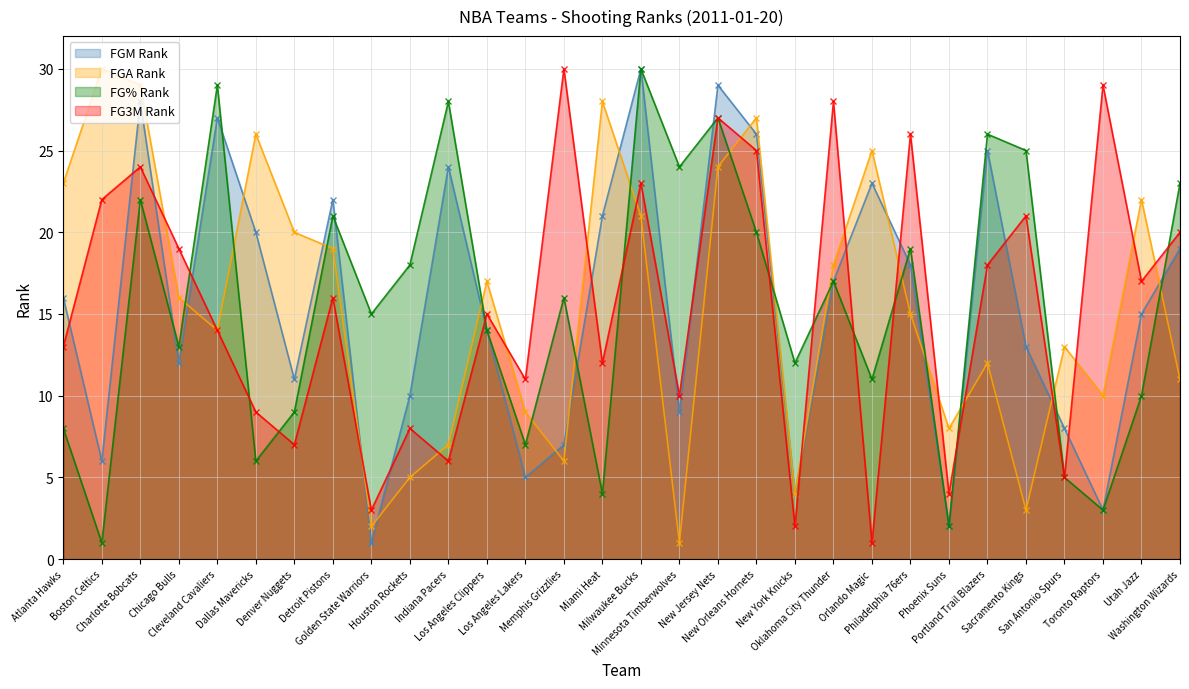

Which series has the largest range (max minus min)?

FGM_RANK